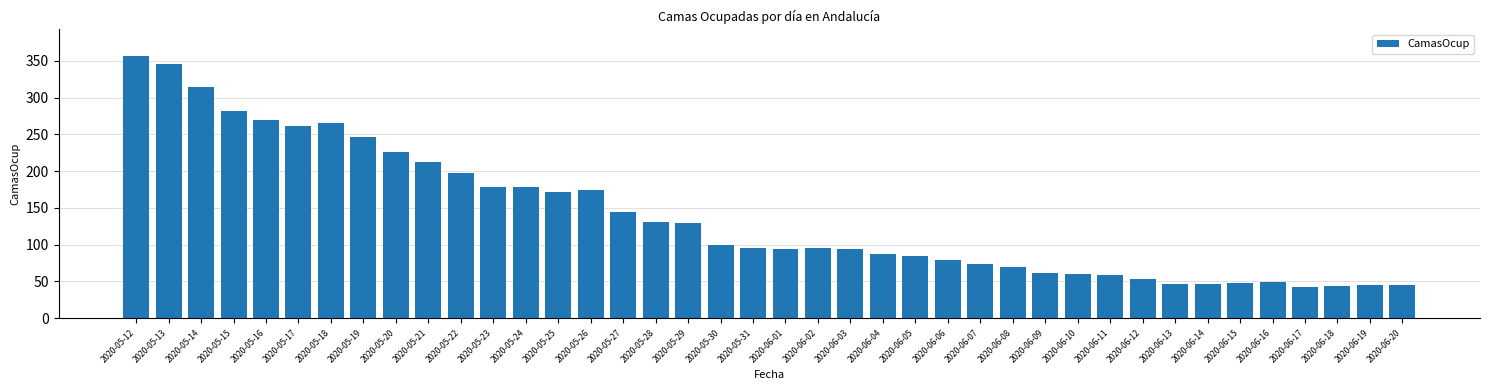

What is the difference between the second highest and minimum values?

304